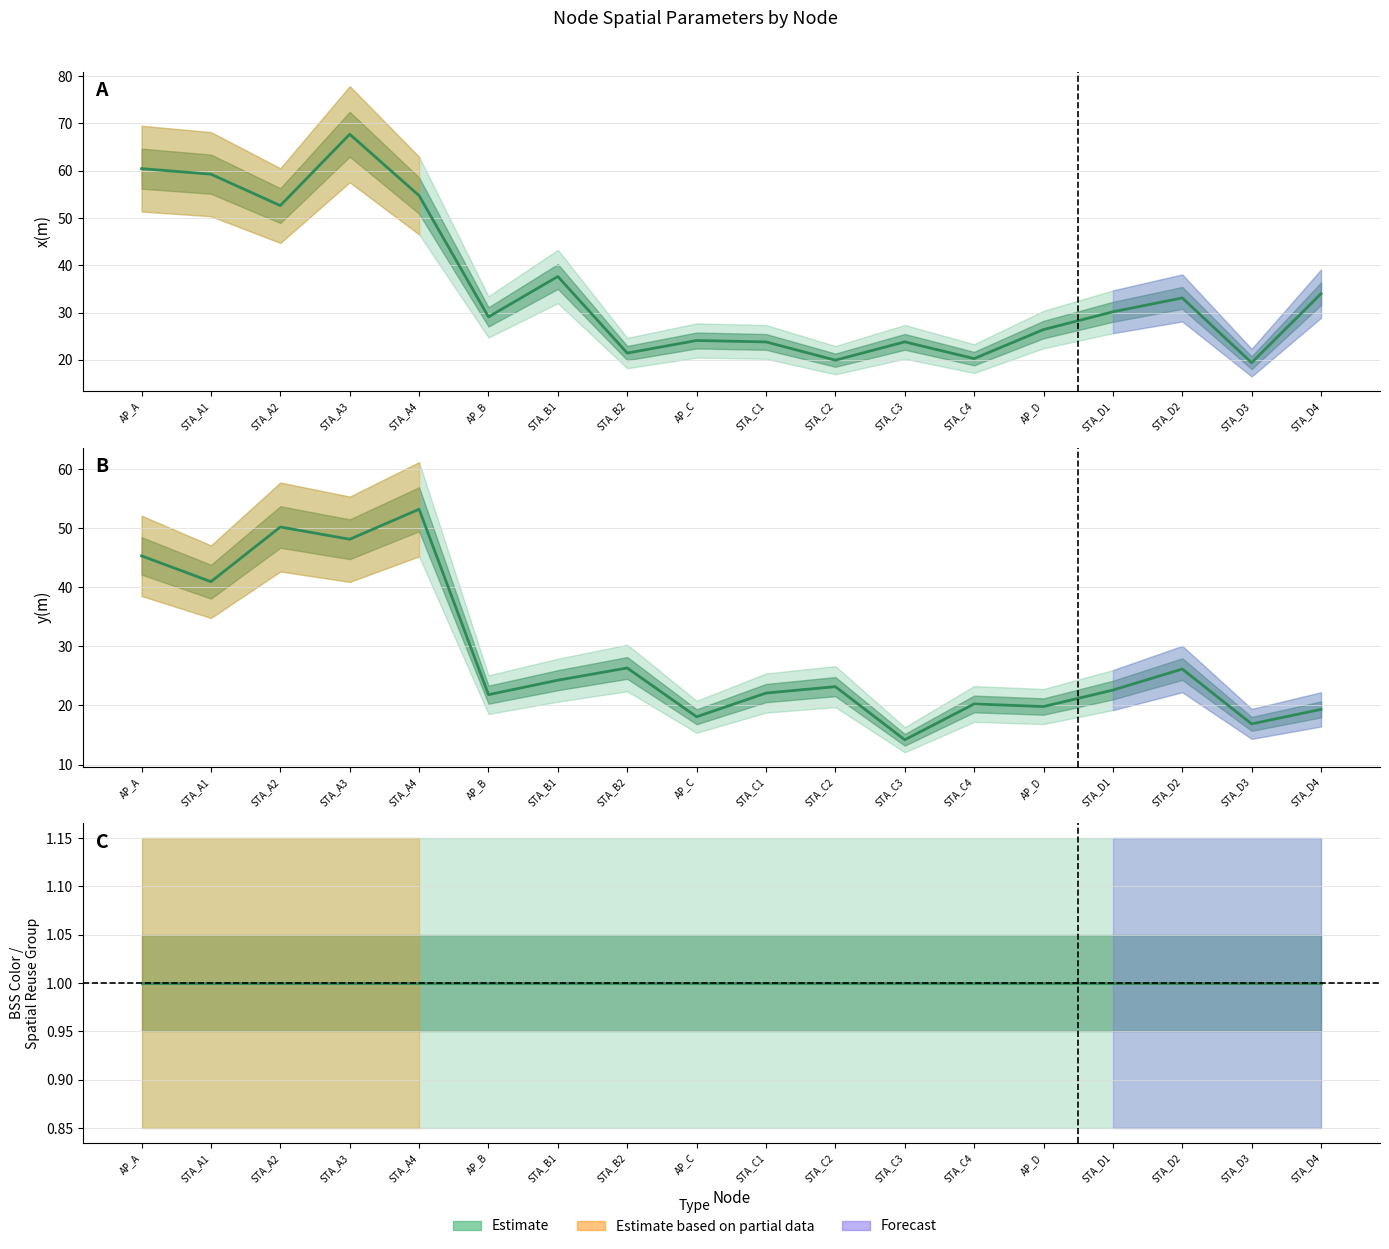

What is the value of the x(m) center point at the 13th from the left?

20.3